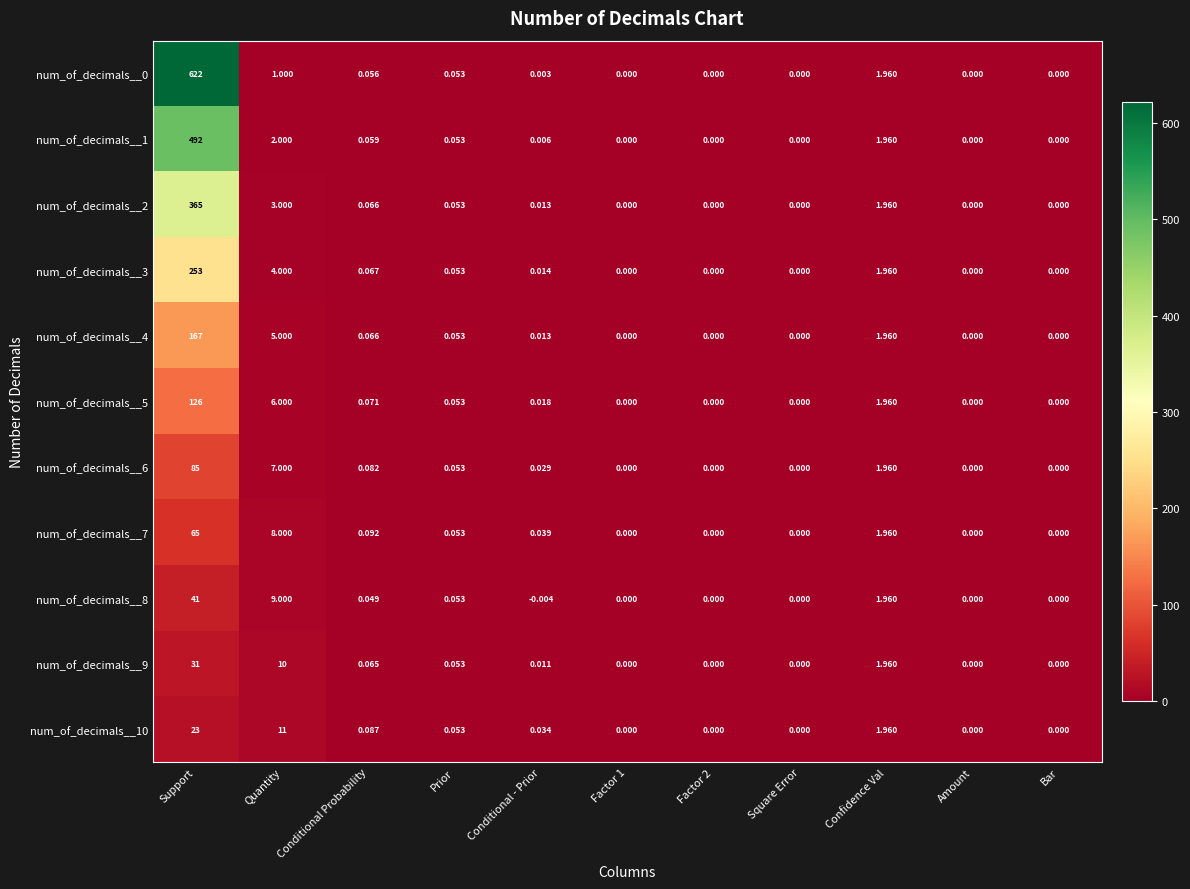

At which label is num_of_decimals__1 closest to 246?

Quantity